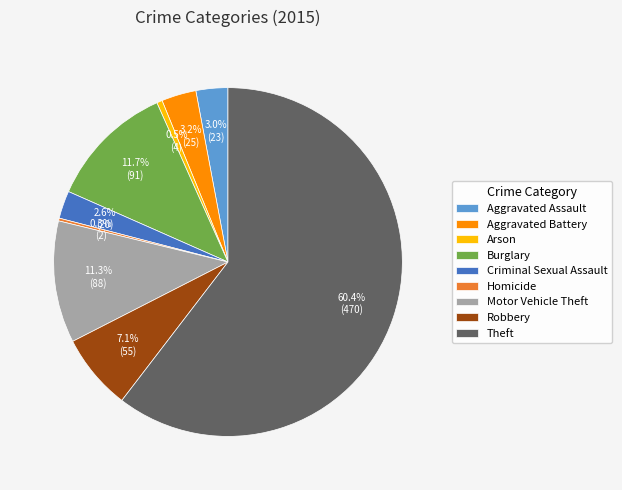

What is the ratio of the value at Arson to the value at Robbery?

0.1